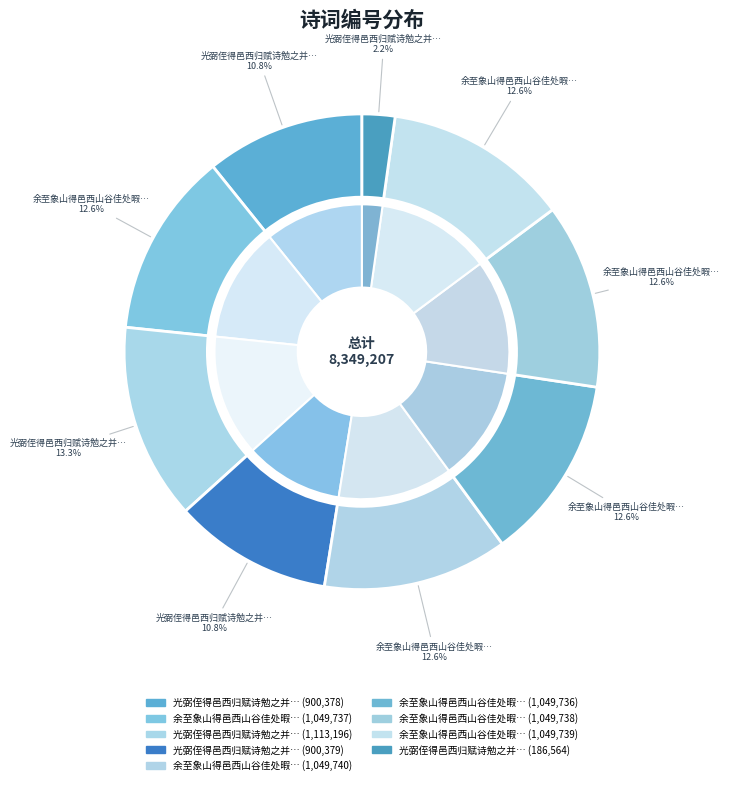

To the nearest percent, what is the combined percentage of 余至象山得邑西山谷佳处暇日过游因其亭榭泉木离为十咏 濯缨亭 and 光弼侄得邑西归赋诗勉之并示光义?

15%